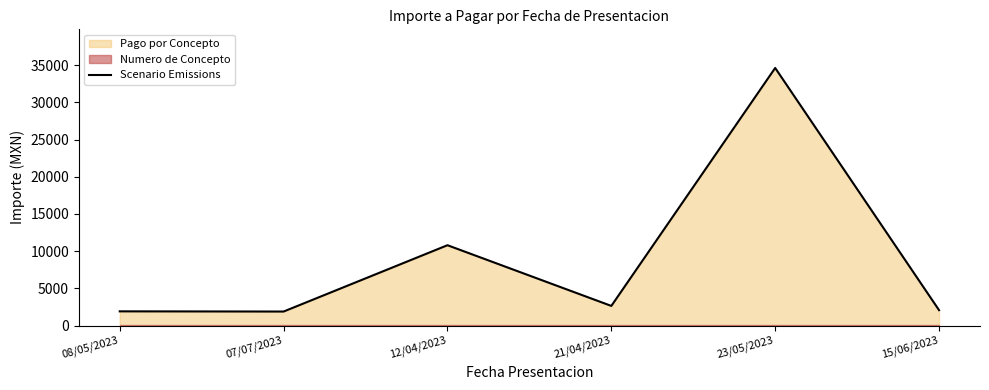

What is the value of the 4th point from the left?

2634